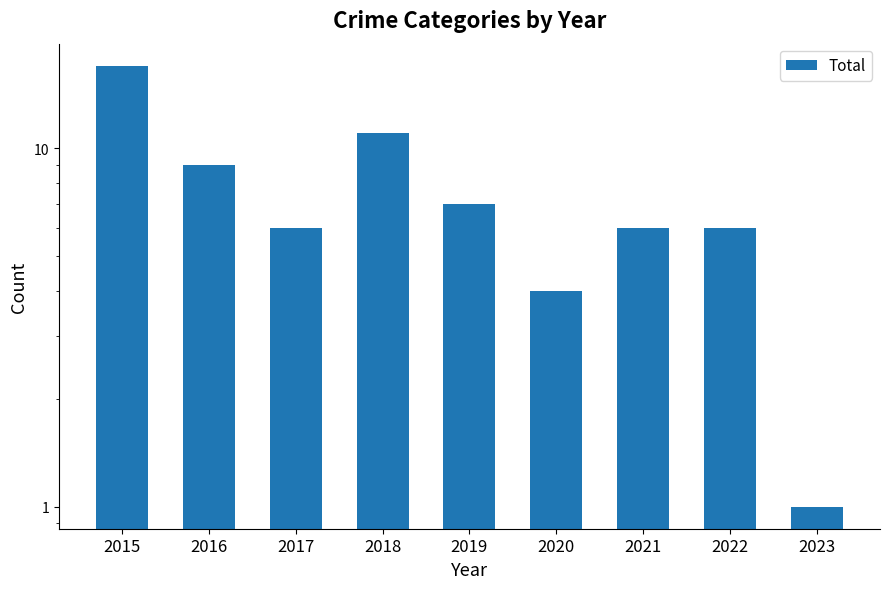

Rank the categories by value from highest to lowest.

2015, 2018, 2016, 2019, 2017, 2021, 2022, 2020, 2023